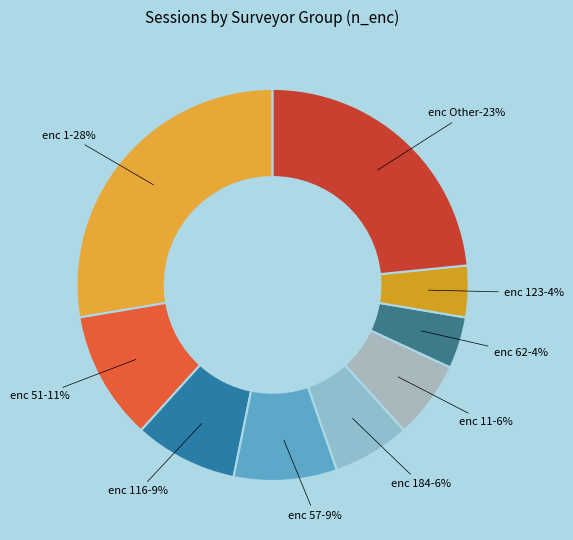

Is there a majority slice in this chart?

No